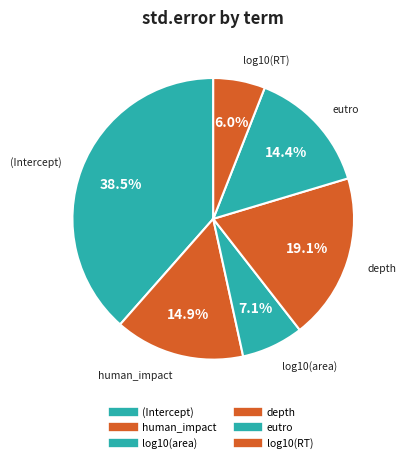

The eutro slice represents 14% of the pie. True or false?

True